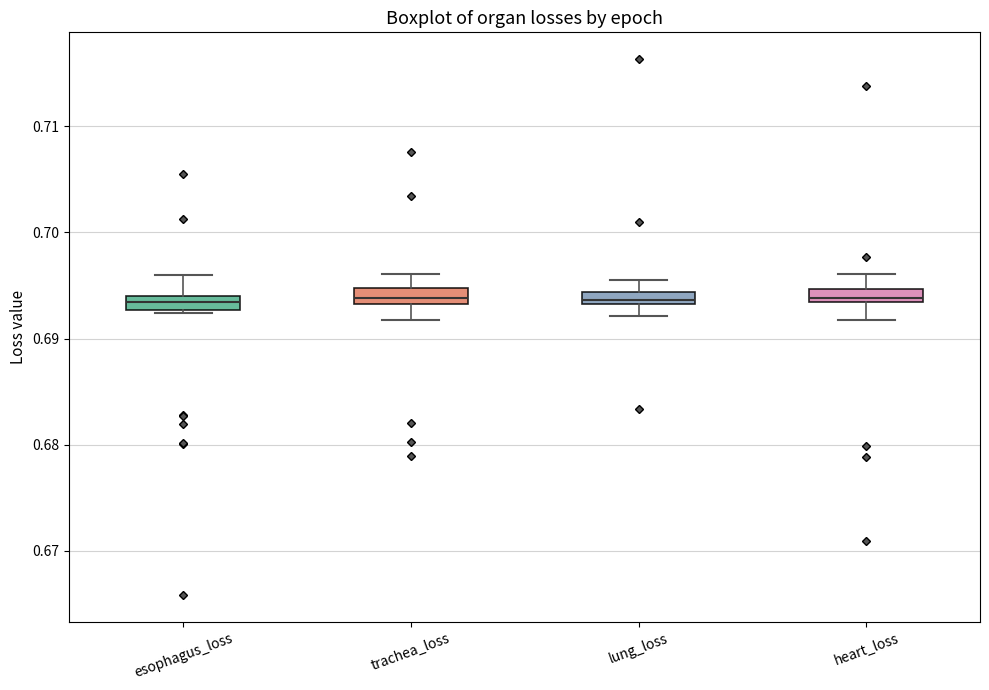

Where is the upper edge of the box for heart_loss on the y-axis? The values are not printed on the chart, so give them approximately, as read against the axis.

0.695